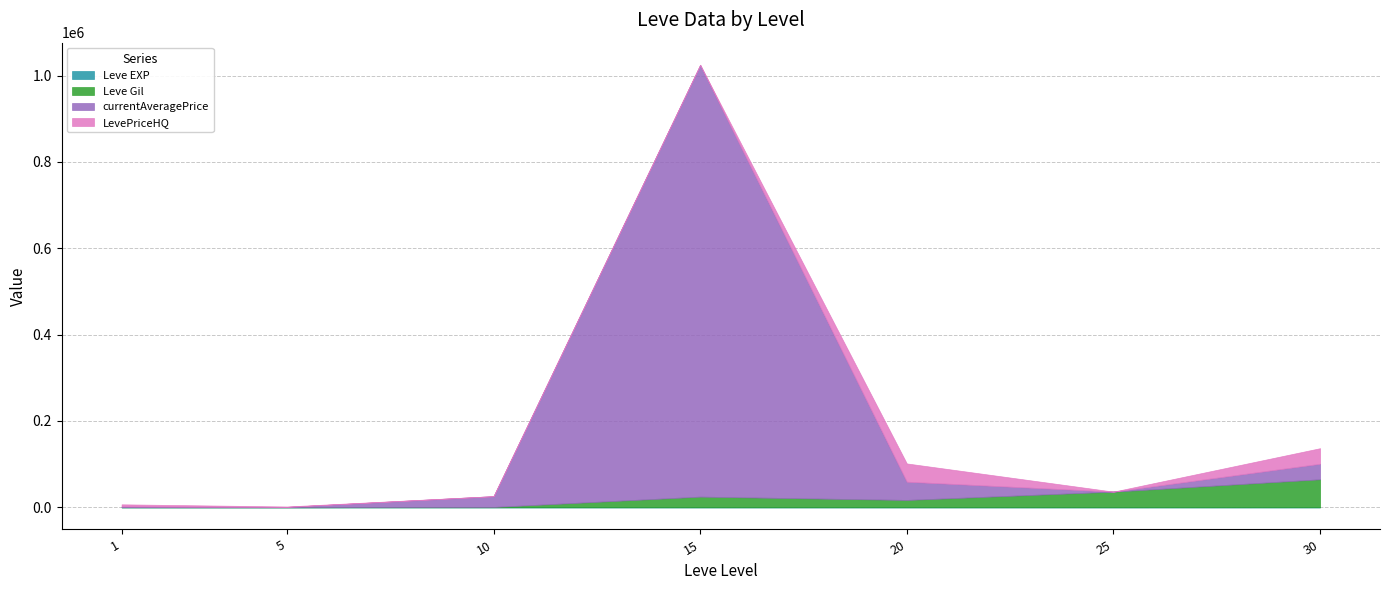

Reading left to right, what are all the values shown in this chart?

Leve EXP: 1	1	7	13	17	12	64
Leve Gil: 330	220	880	24790	17120	36390	64910
currentAveragePrice: 1820	739	24999	1000000	42257	0	35999
LevePriceHQ: 4826	1000	0	0	42257	0	35999